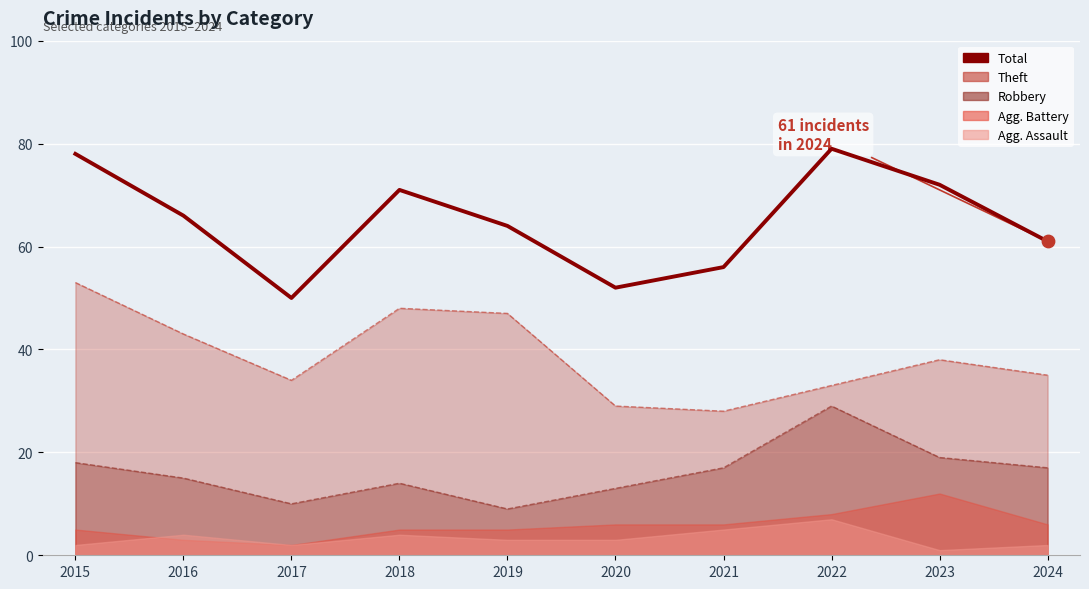

Between 2023 and 2018, which is larger?

2023